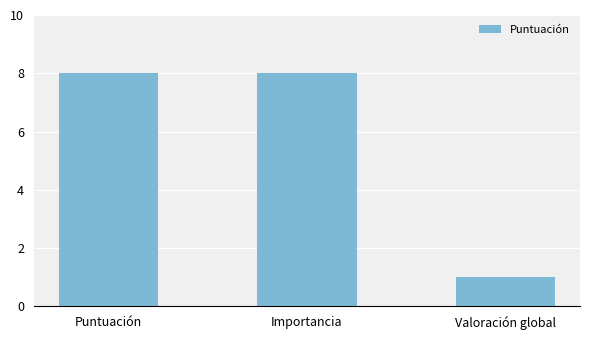

What is the label of the 2nd bar from the left?

Importancia